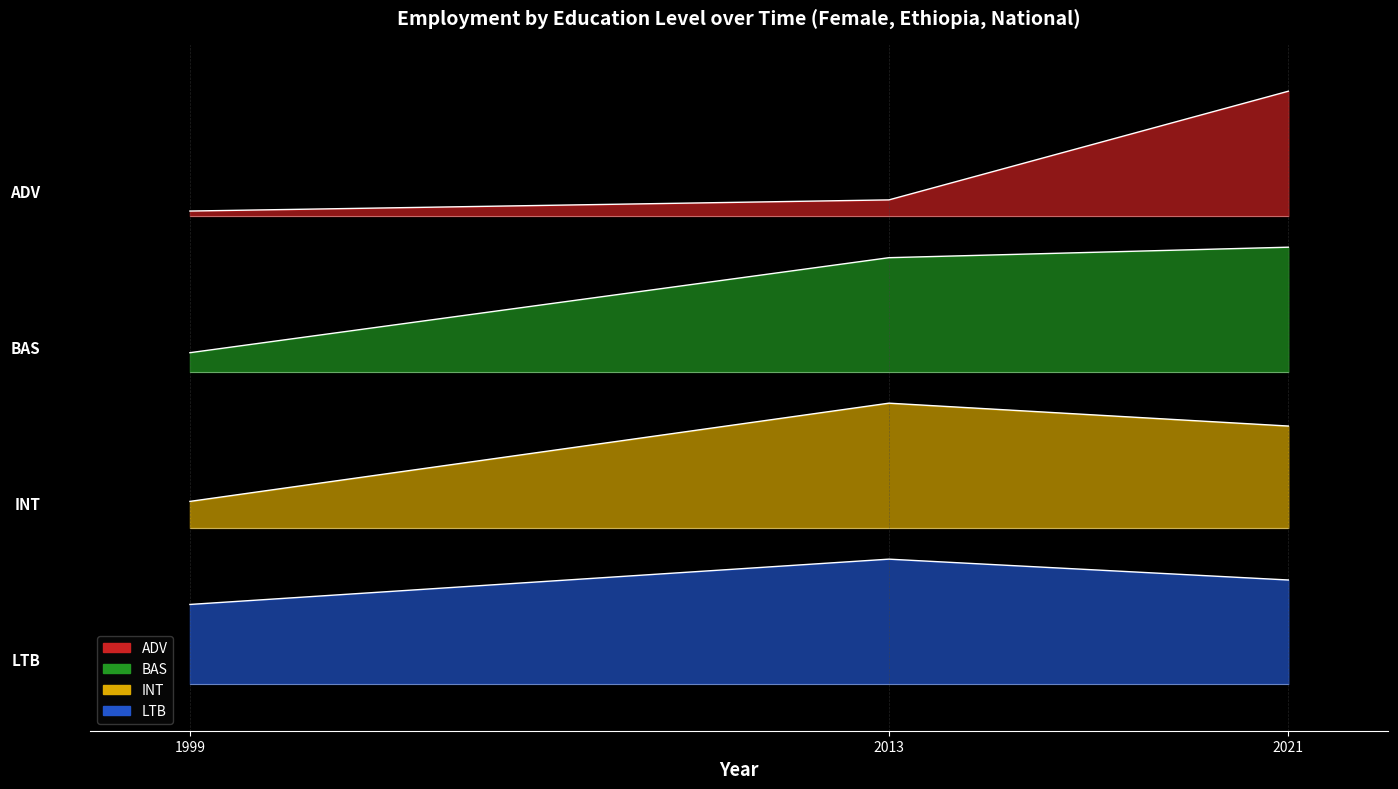

Which series has the widest spread of values?

adv